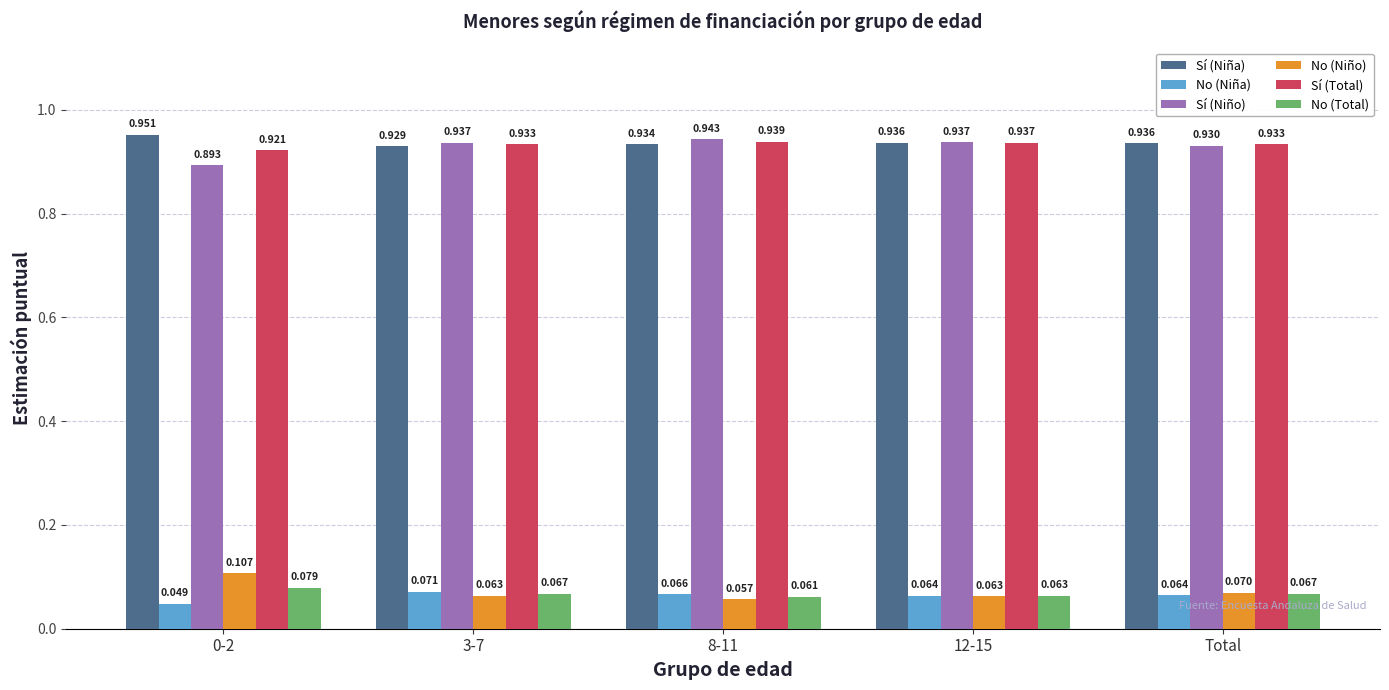

What position from the left is 0-2?

1